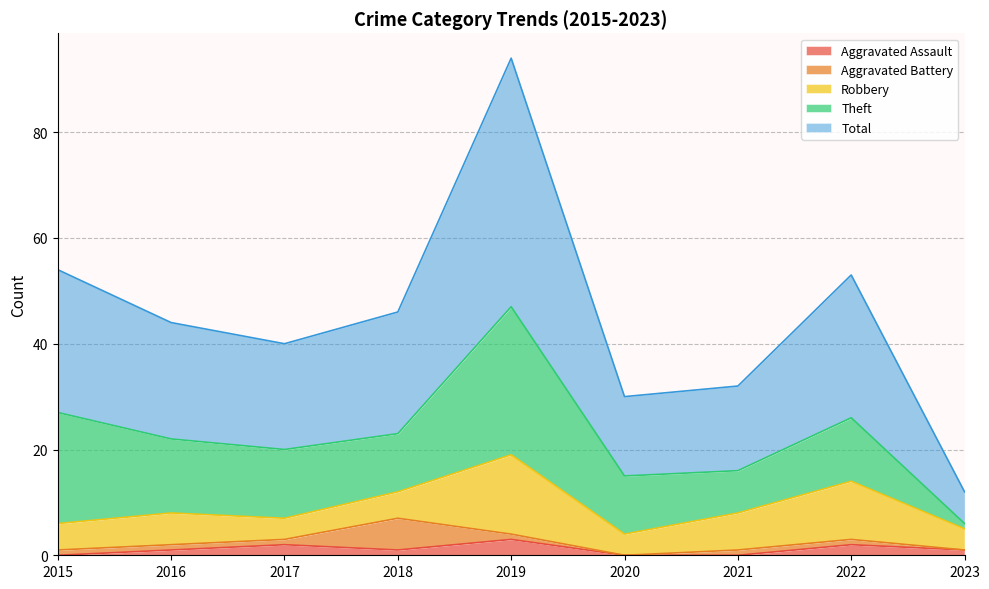

At which label is Robbery closest to 9?

2021